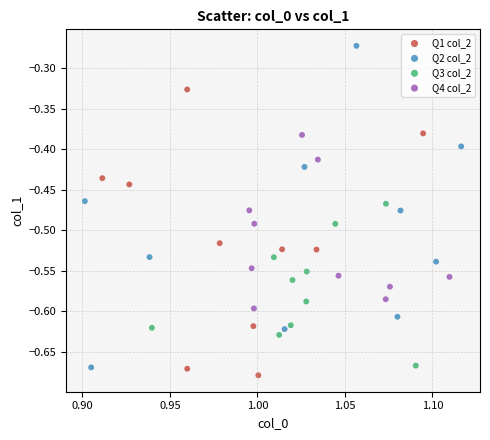

Which series contains the highest Y value?

Q2 col_2